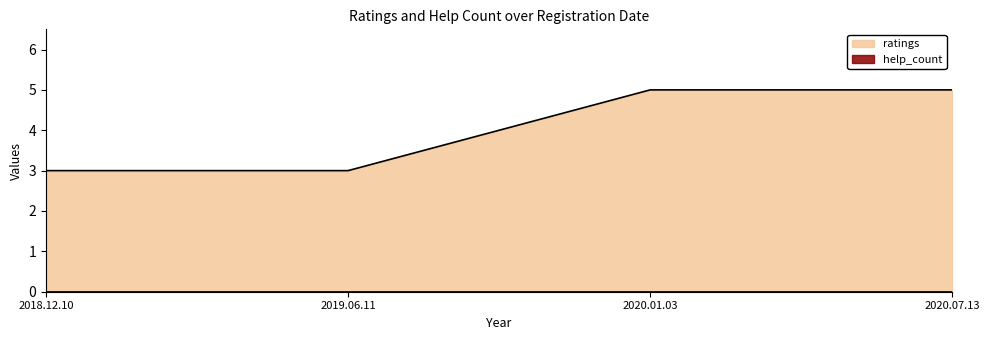

True or false: the data has more than 2 interior local peaks.

False